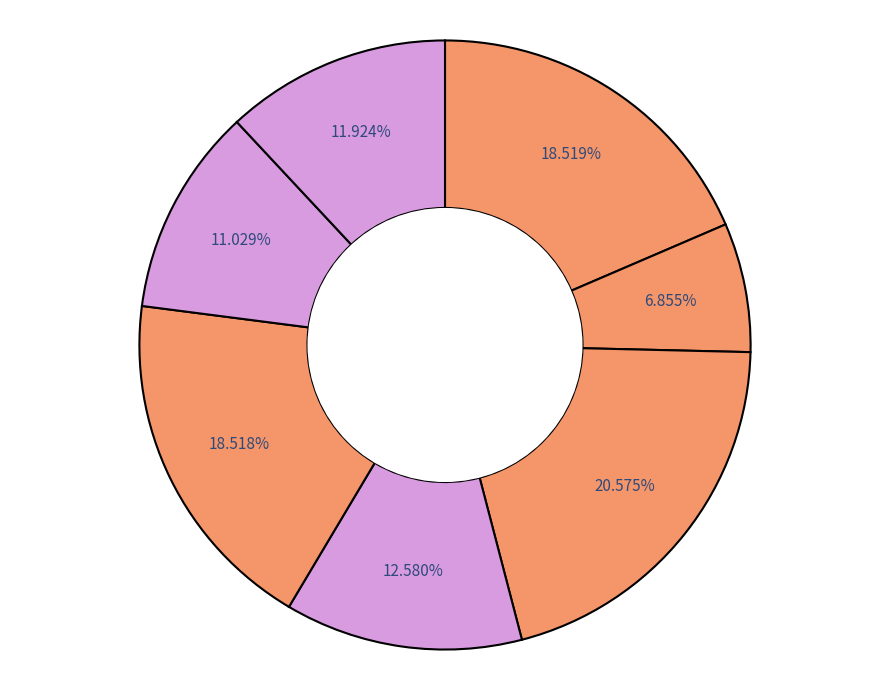

Count the number of slices in the pie.

7